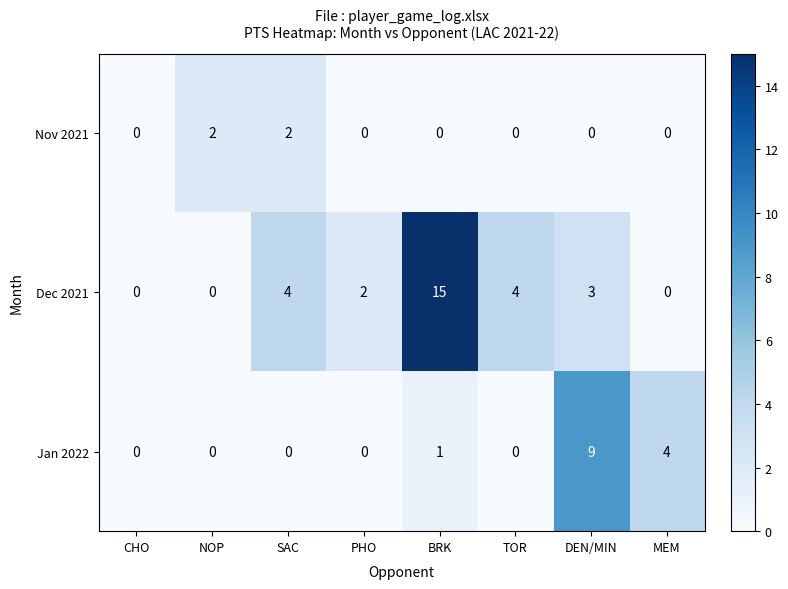

Rank the series at BRK from highest to lowest value.

Dec 2021, Jan 2022, Nov 2021